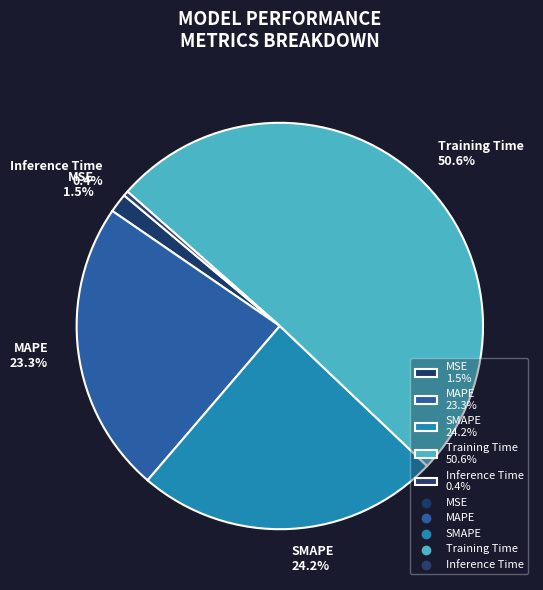

To the nearest percent, what is the combined percentage of MAPE and Training Time?

74%